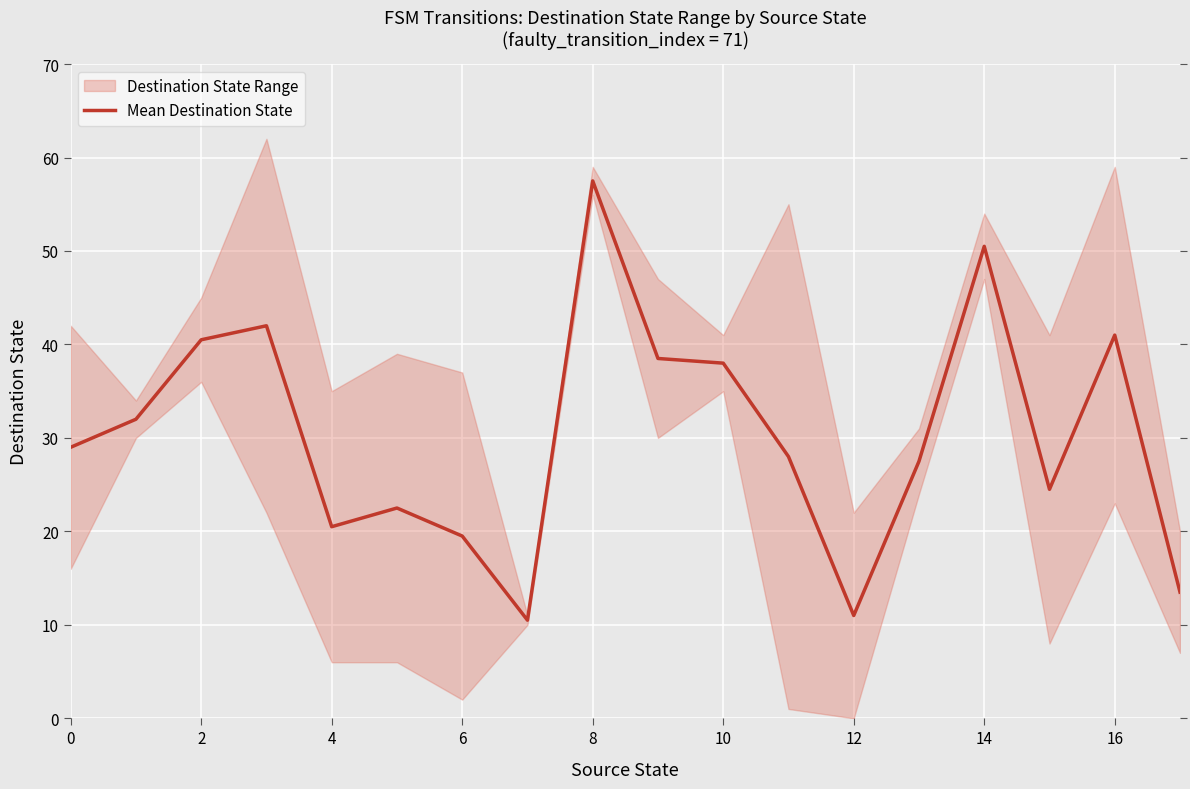

True or false: there are more than 1 points higher than both neighbors.

True